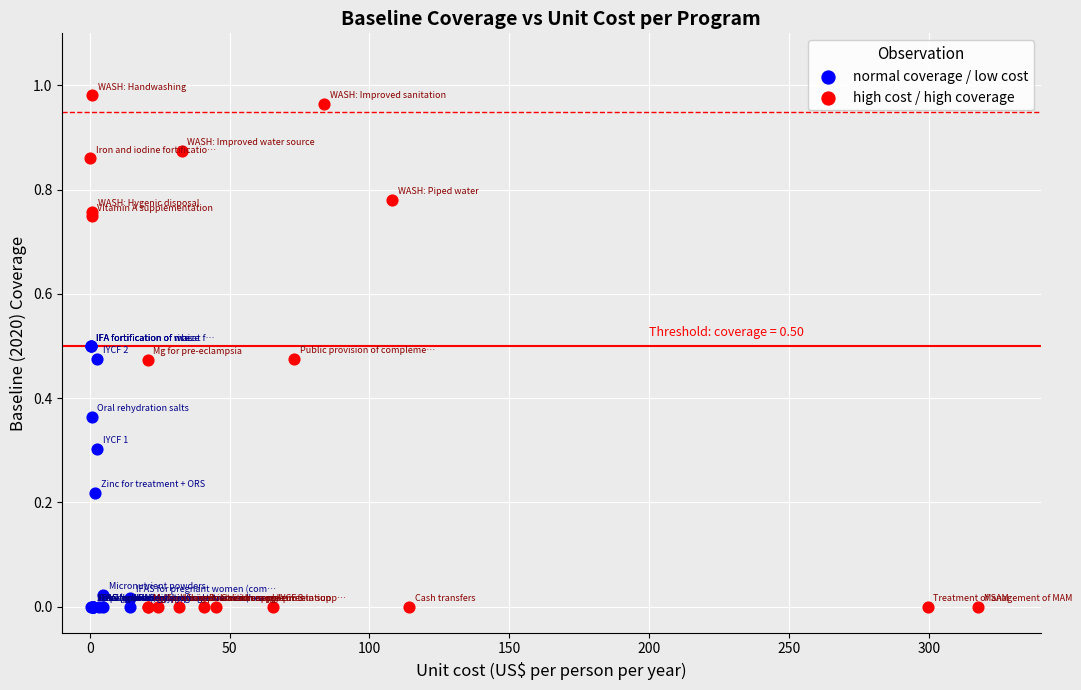

Which series has the widest spread of Y values?

high cost / high coverage